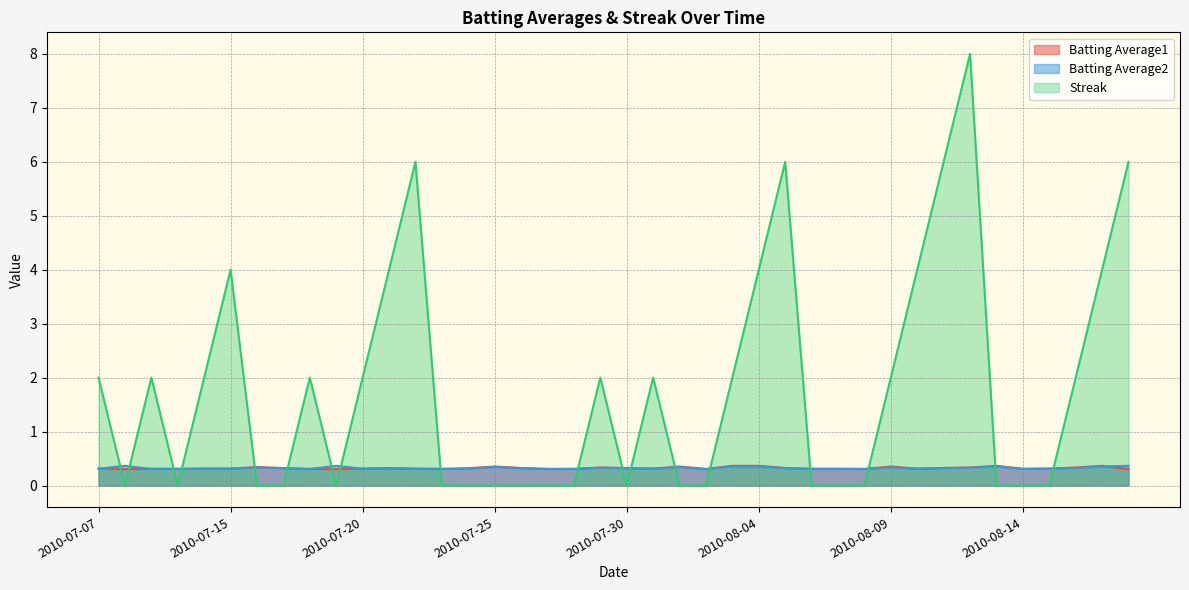

How many interior local peaks does the Batting Average2 series have?

10